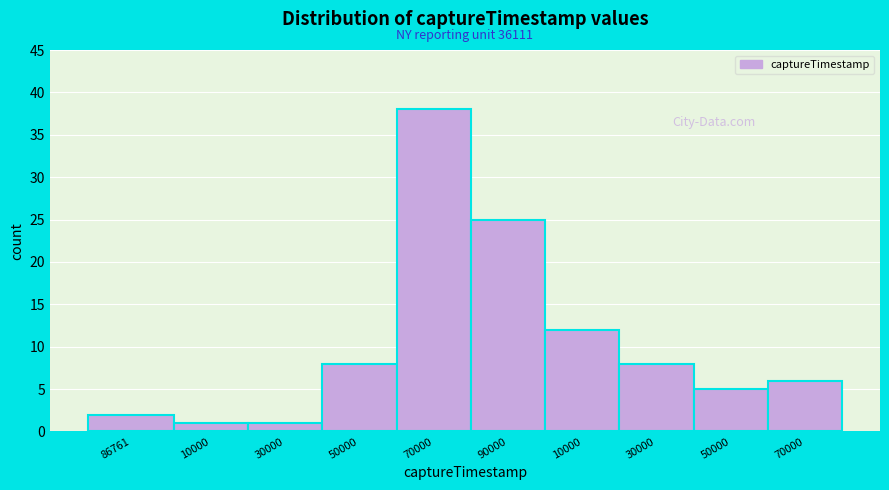

How many categories are shown in the chart?

10